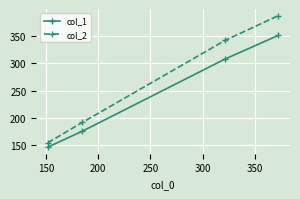

What is the value of the col_2 point at the 3rd from the left?

342